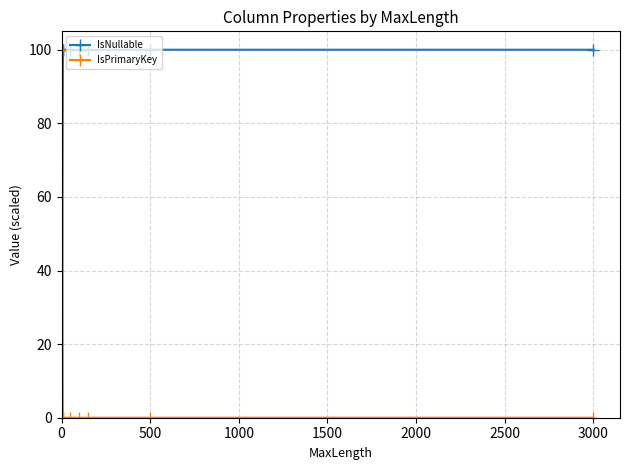

How many series are shown in this chart?

2